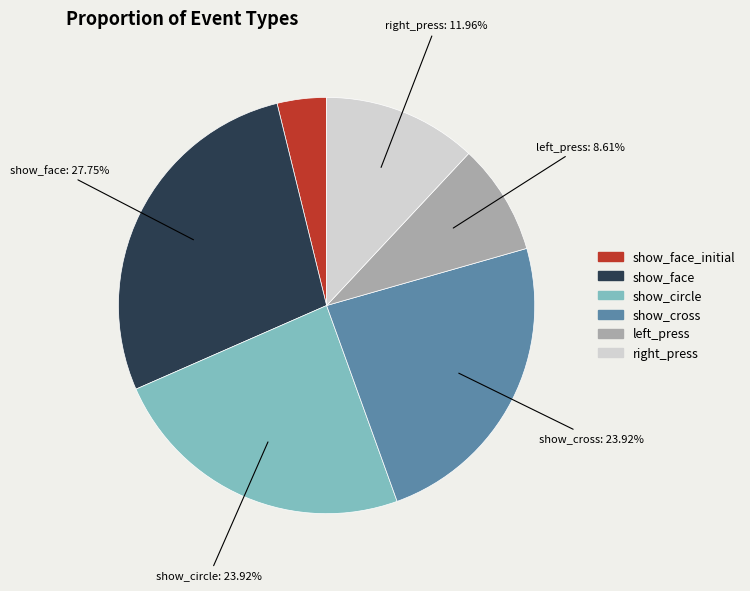

Does any single category account for the majority?

No